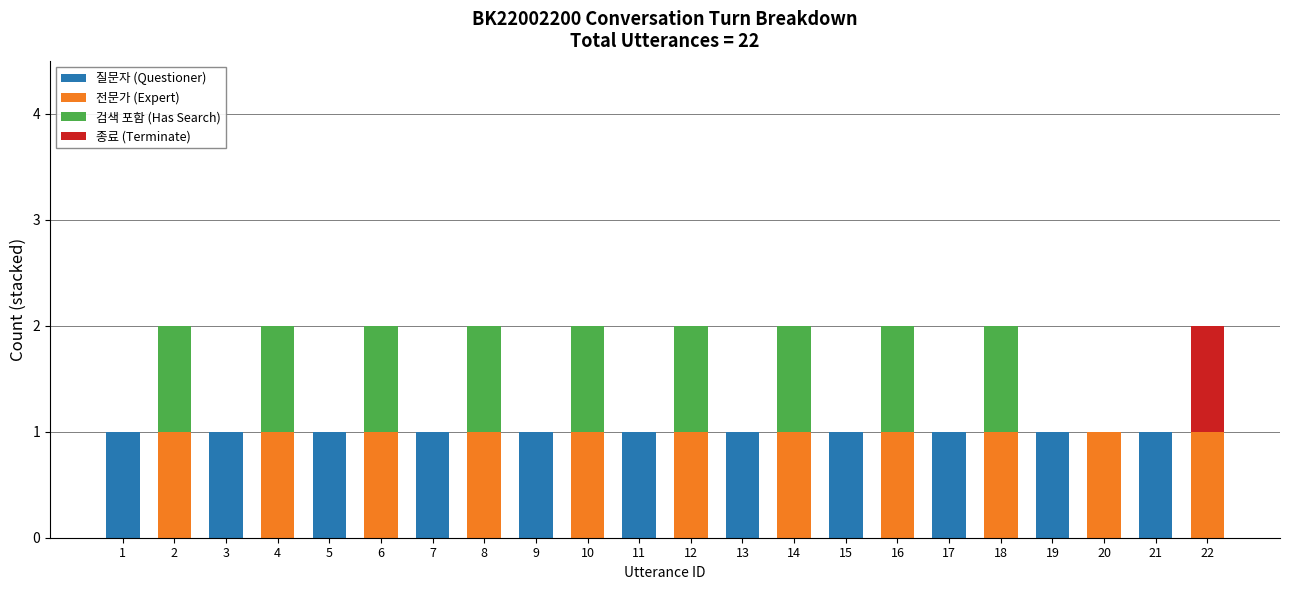

Is it true that 질문자 (Questioner) equals 1 at 18?

False